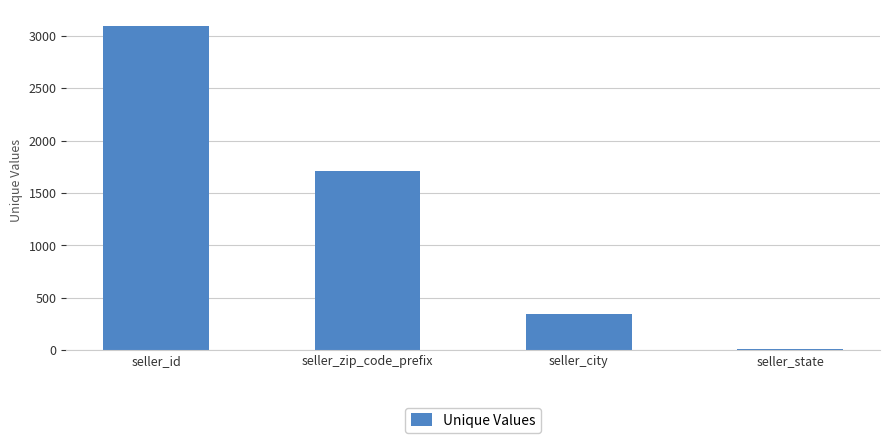

Between seller_city and seller_id, which is larger?

seller_id